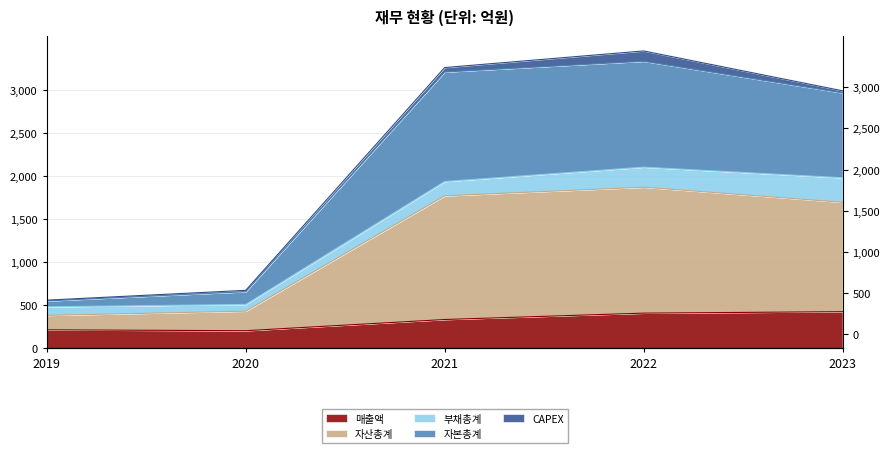

True or false: 자산총계 has a value of 3207 at 2021.

True